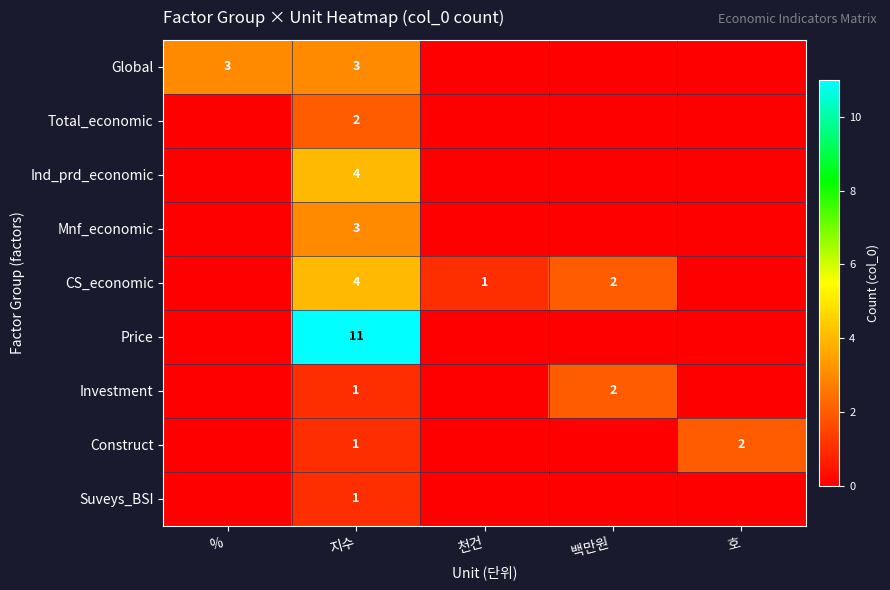

The value of Ind_prd_economic at 호 is -3. True or false?

False